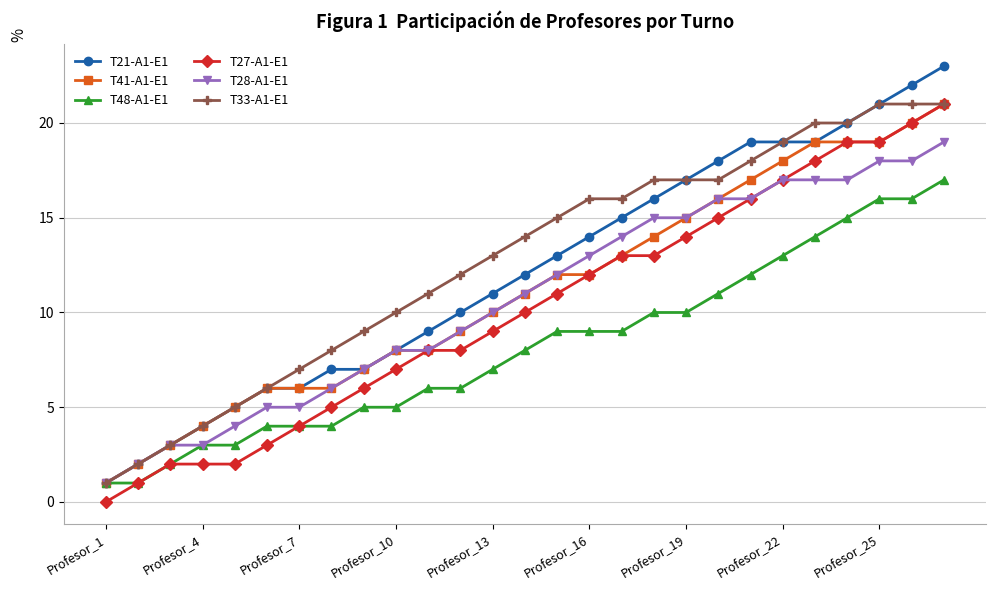

True or false: T21-A1-E1 and T27-A1-E1 intersect in this chart.

False